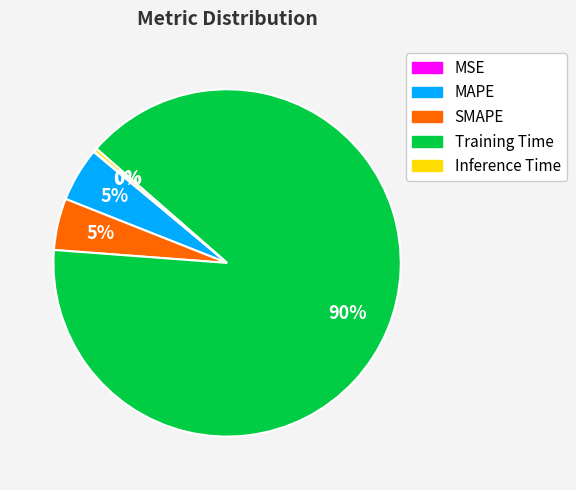

Between Inference Time and Training Time, which is larger?

Training Time